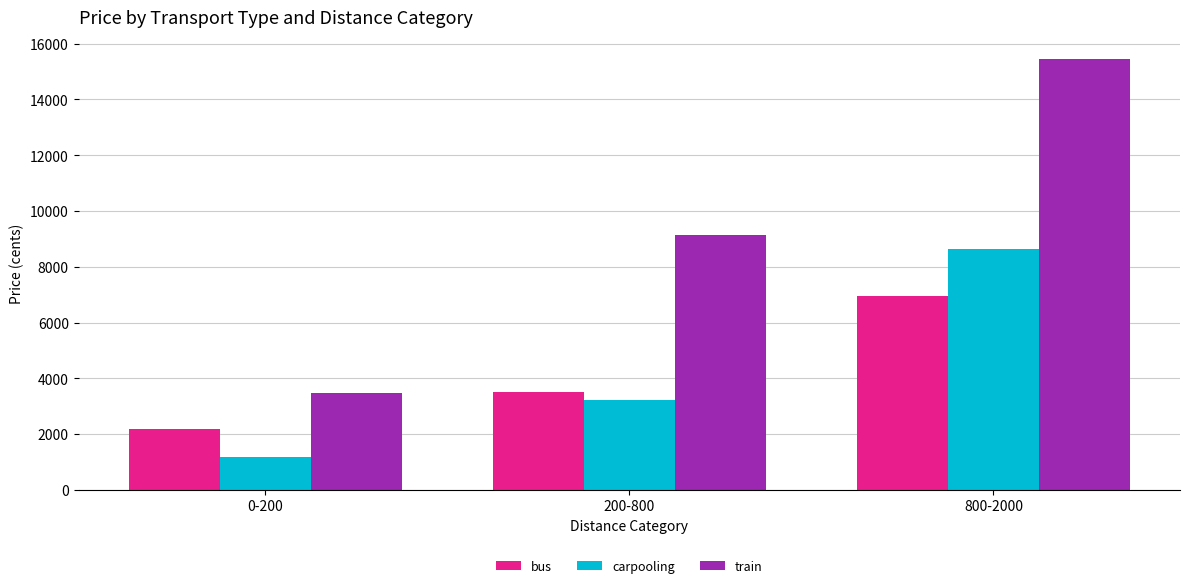

Count the number of categories in the chart.

3